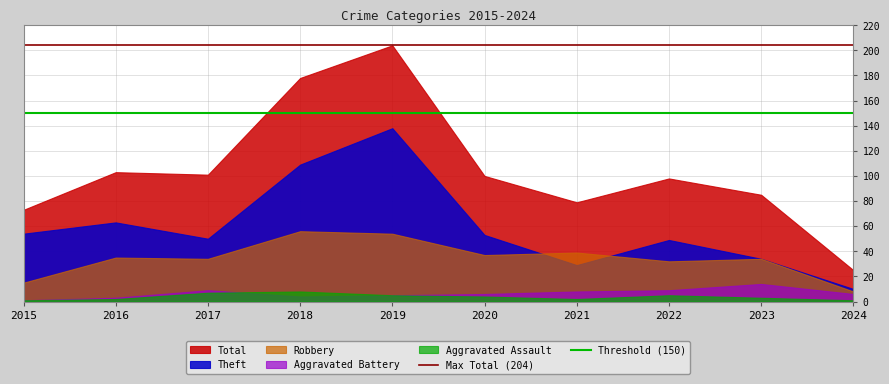

Does the chart have visible grid lines?

Yes